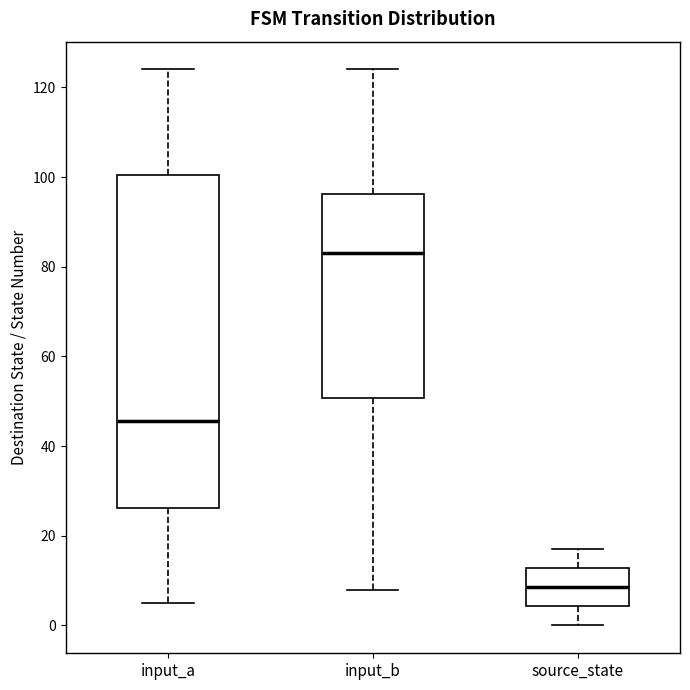

Where does the median line of the box for source_state sit on the y-axis? The values are not printed on the chart, so give them approximately, as read against the axis.

8